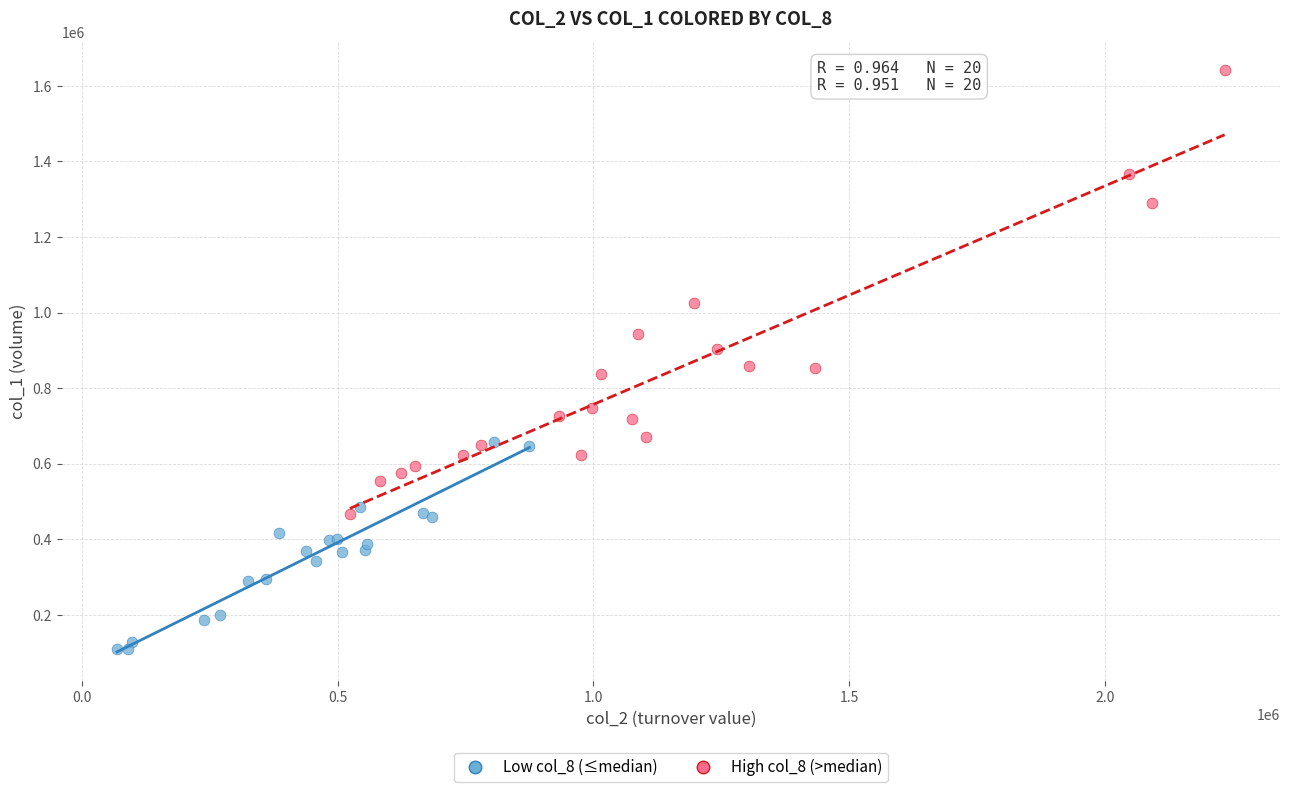

Which series contains the highest Y value?

High col_8 (>median)